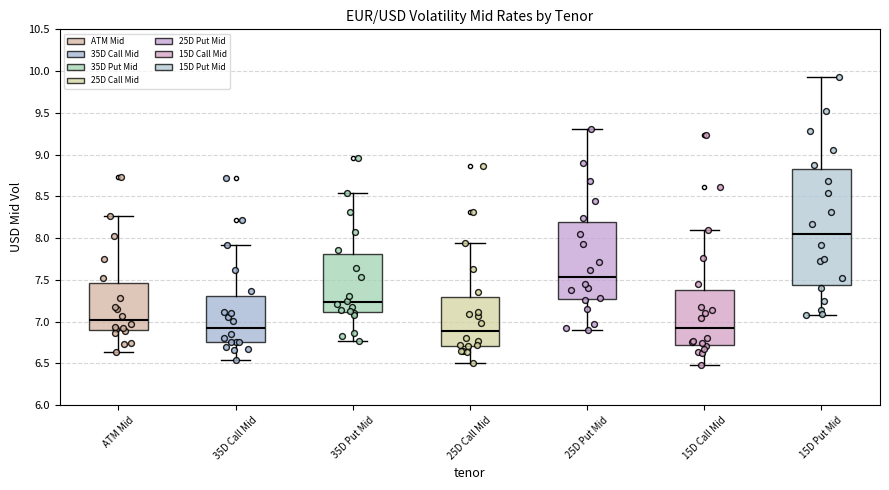

Reading left to right, read every box against the y-axis: the position of its median line, the range the box covers, and the ends of its whiskers. The values are not printed on the chart, so give them approximately, as read against the axis.

ATM Mid: median 7.00, box 6.90 to 7.45, whiskers 6.65 to 8.25
35D Call Mid: median 6.95, box 6.75 to 7.30, whiskers 6.55 to 7.90
35D Put Mid: median 7.25, box 7.10 to 7.80, whiskers 6.75 to 8.55
25D Call Mid: median 6.90, box 6.70 to 7.30, whiskers 6.50 to 7.95
25D Put Mid: median 7.55, box 7.25 to 8.20, whiskers 6.90 to 9.30
15D Call Mid: median 6.95, box 6.70 to 7.40, whiskers 6.50 to 8.10
15D Put Mid: median 8.05, box 7.45 to 8.85, whiskers 7.10 to 9.95